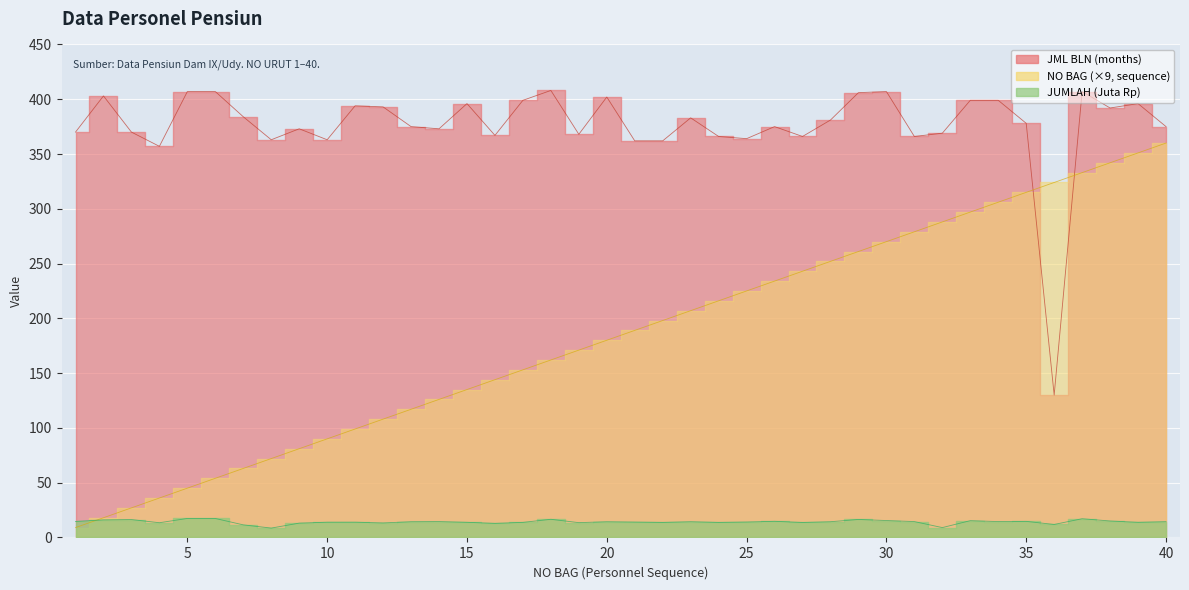

After their last crossing, which series has the higher values: NO BAG or JML BLN?

JML BLN